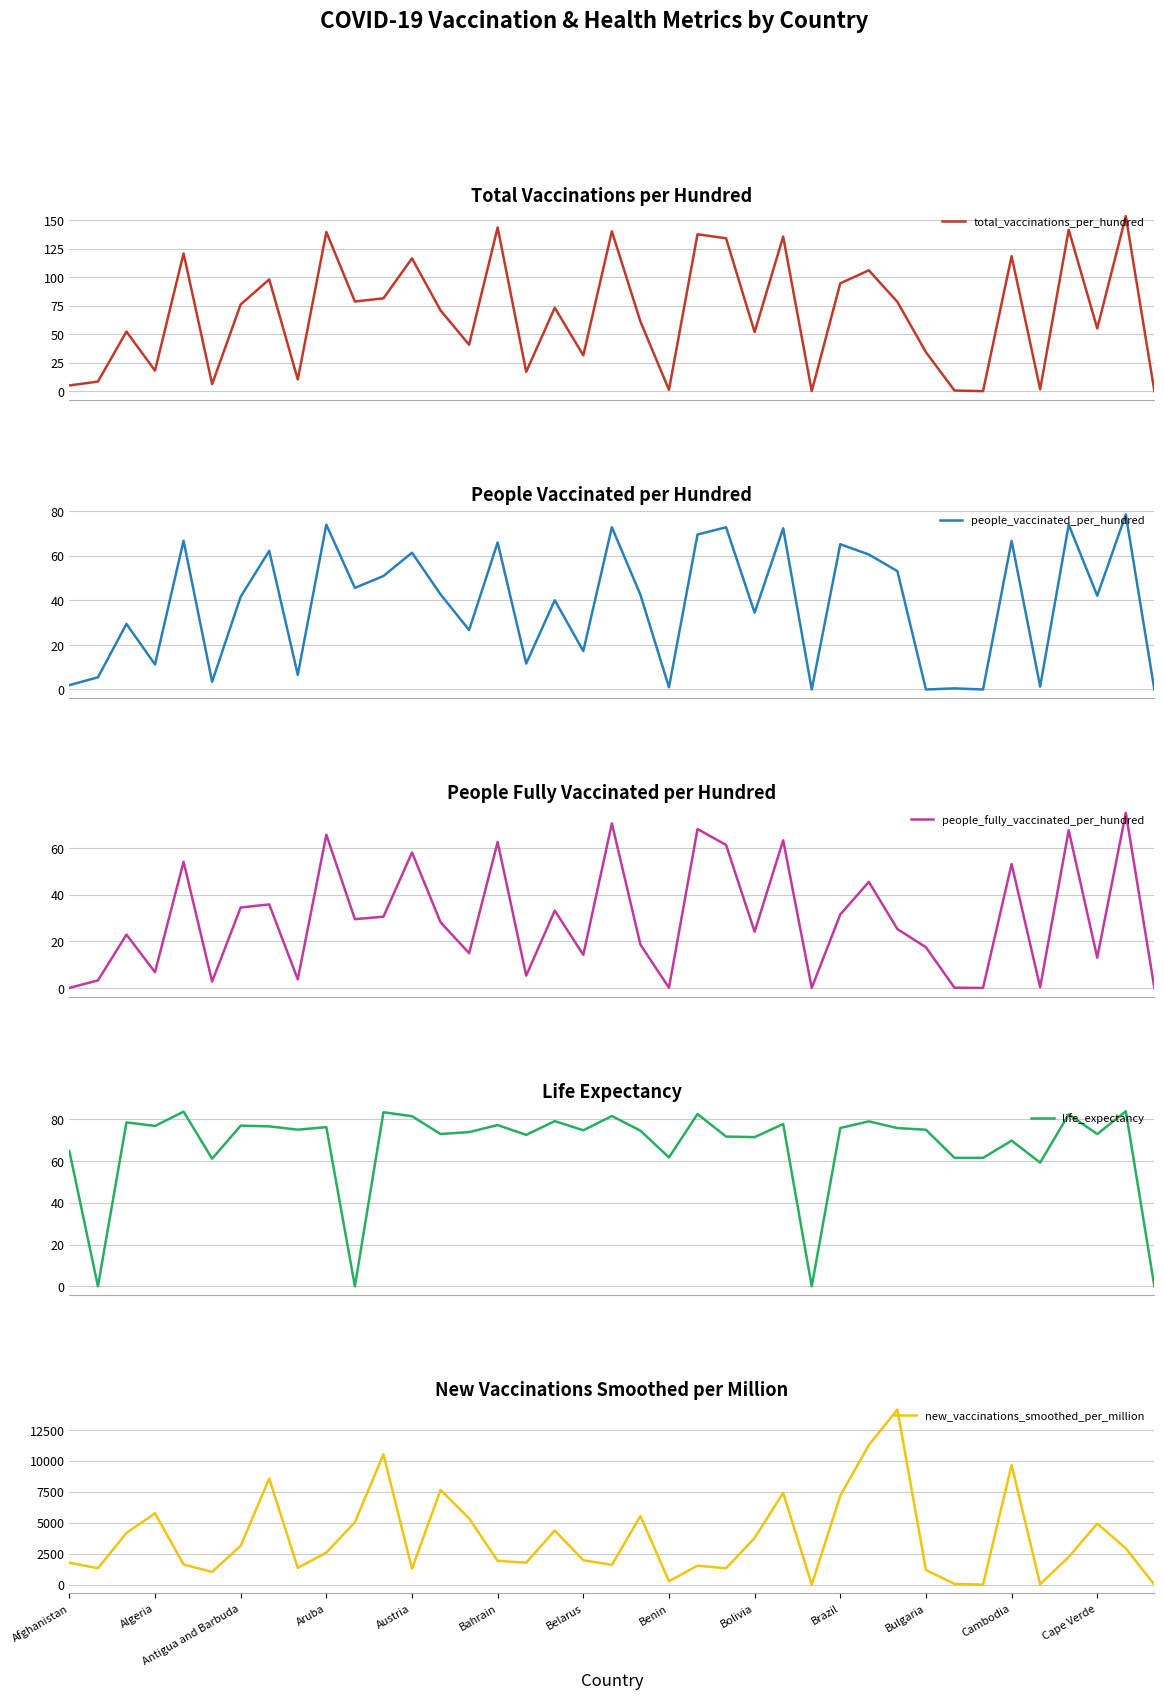

How many interior local valleys does the life_expectancy series have?

13